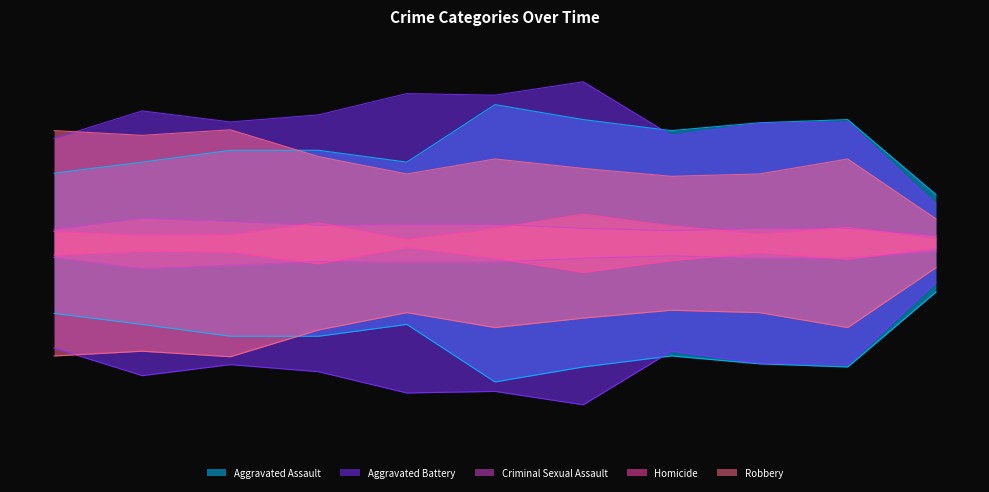

What is the difference between the maximum and second lowest values in the Criminal Sexual Assault series?

0.1